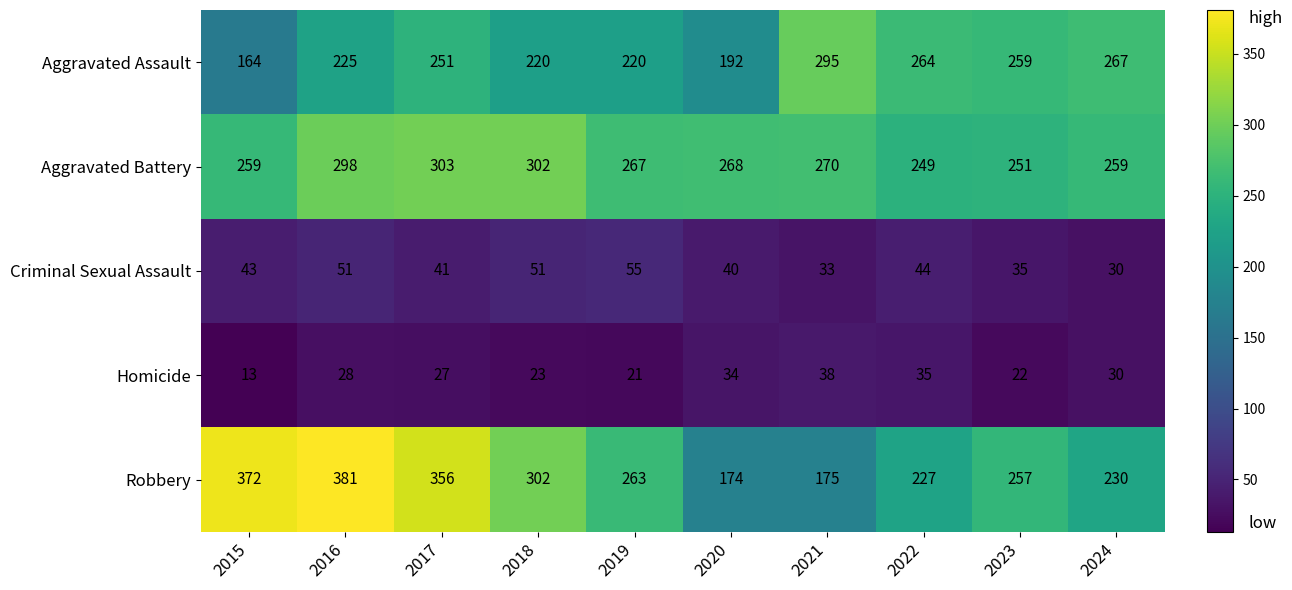

List the series in order of their peak value, highest first.

Robbery, Aggravated Battery, Aggravated Assault, Criminal Sexual Assault, Homicide